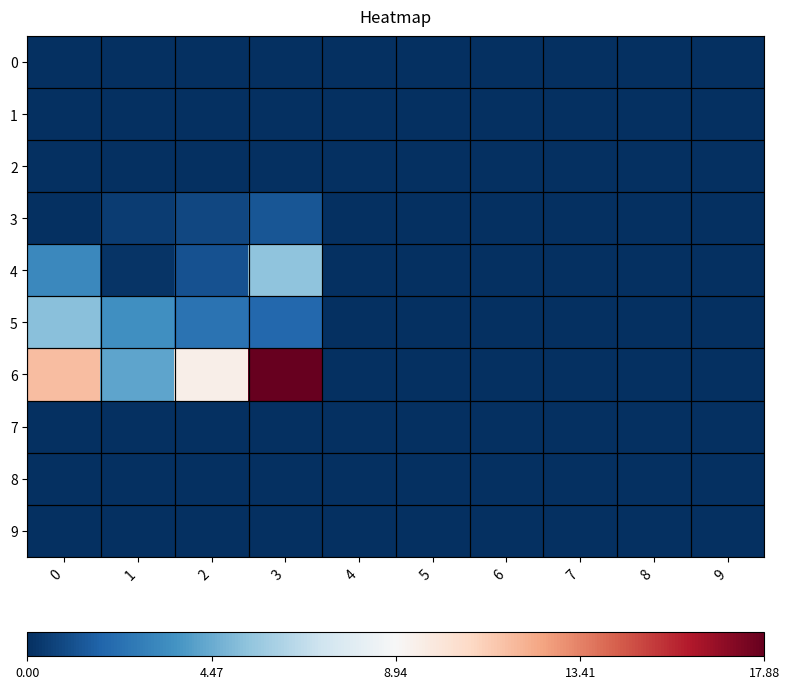

Reading left to right, transcribe all the data shown in this chart.

0: 0=0.0	1=0.0	2=0.0	3=0.0	4=0.0	5=0.0	6=0.0	7=0.0	8=0.0	9=0.0
1: 0=0.0	1=0.0	2=0.0	3=0.0	4=0.0	5=0.0	6=0.0	7=0.0	8=0.0	9=0.0
2: 0=0.0	1=0.0	2=0.0	3=0.0	4=0.0	5=0.0	6=0.0	7=0.0	8=0.0	9=0.0
3: 0=0.0	1=0.4	2=0.8	3=1.3	4=0.0	5=0.0	6=0.0	7=0.0	8=0.0	9=0.0
4: 0=3.2	1=0.1	2=1.1	3=5.4	4=0.0	5=0.0	6=0.0	7=0.0	8=0.0	9=0.0
5: 0=5.2	1=3.5	2=2.4	3=1.9	4=0.0	5=0.0	6=0.0	7=0.0	8=0.0	9=0.0
6: 0=11.7	1=4.2	2=9.5	3=17.9	4=0.0	5=0.0	6=0.0	7=0.0	8=0.0	9=0.0
7: 0=0.0	1=0.0	2=0.0	3=0.0	4=0.0	5=0.0	6=0.0	7=0.0	8=0.0	9=0.0
8: 0=0.0	1=0.0	2=0.0	3=0.0	4=0.0	5=0.0	6=0.0	7=0.0	8=0.0	9=0.0
9: 0=0.0	1=0.0	2=0.0	3=0.0	4=0.0	5=0.0	6=0.0	7=0.0	8=0.0	9=0.0